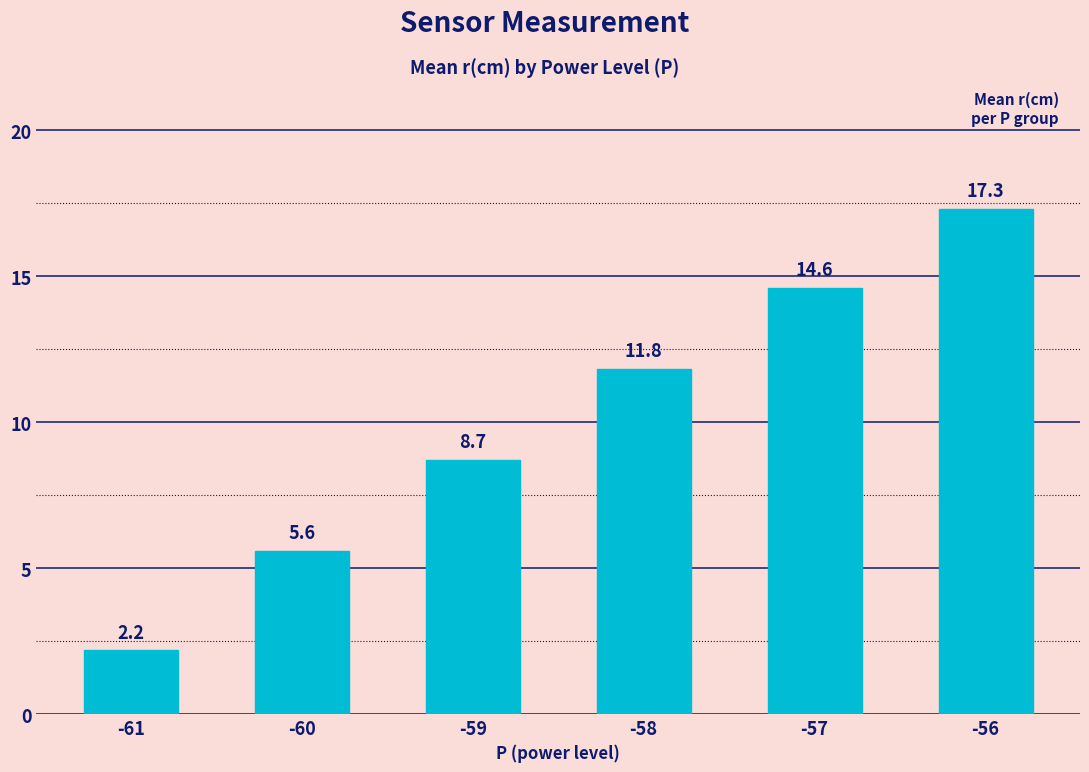

List the labels in order of value, smallest first.

-61, -60, -59, -58, -57, -56